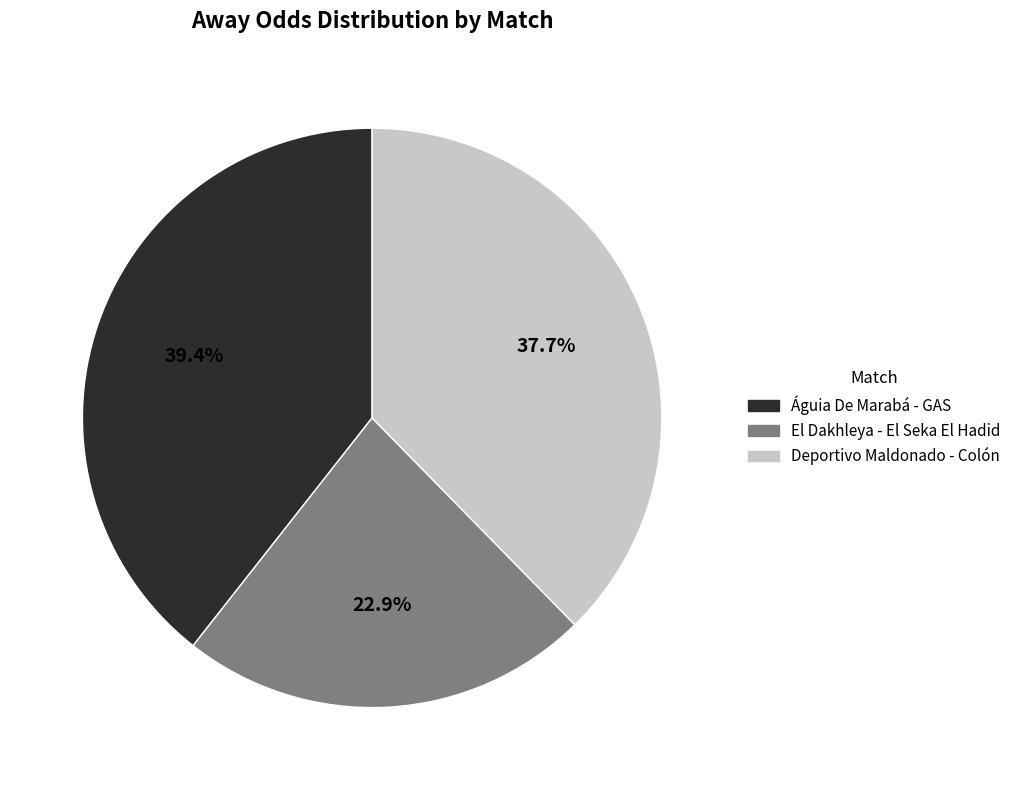

Combined, what portion of the pie is Deportivo Maldonado - Colón and El Dakhleya - El Seka El Hadid?

60.6%